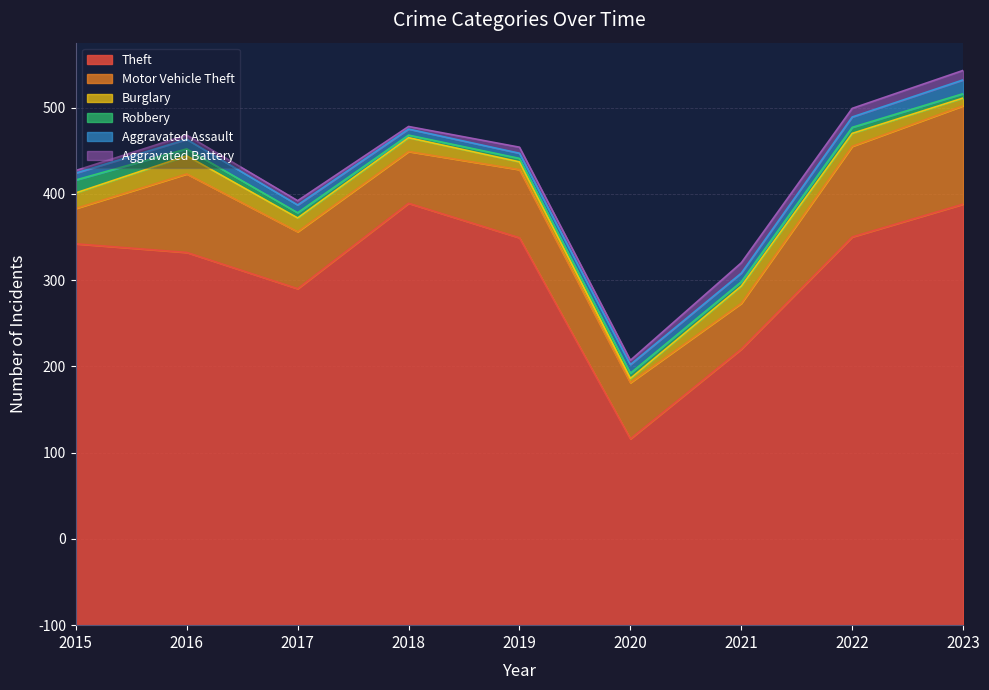

How many interior local valleys does the Aggravated Battery series have?

3